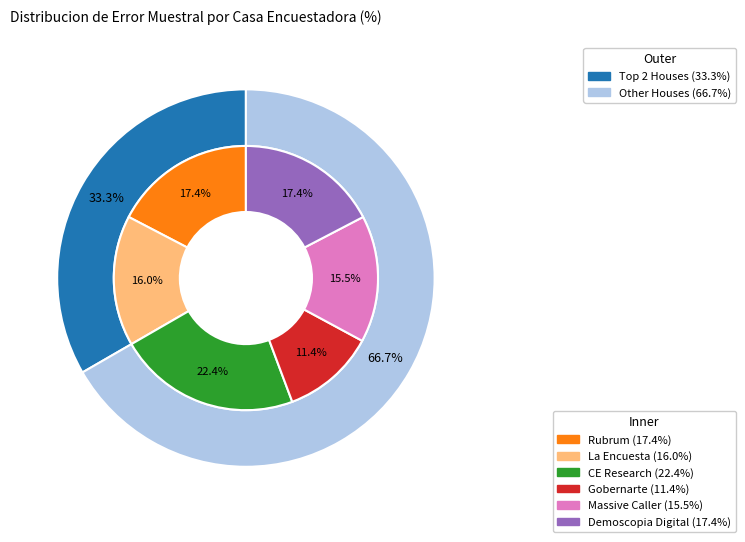

To the nearest percent, what is the difference between the largest and smallest slice percentages?

11%